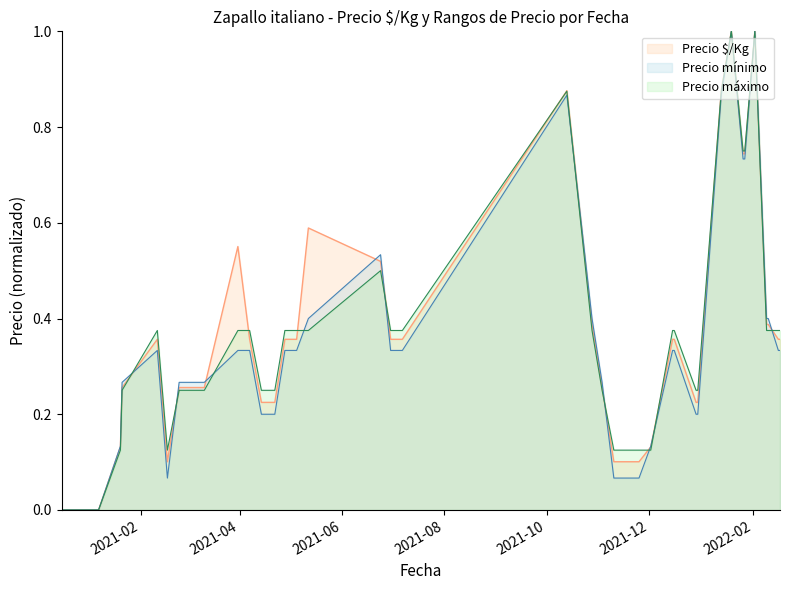

How many lines are shown in the chart?

3